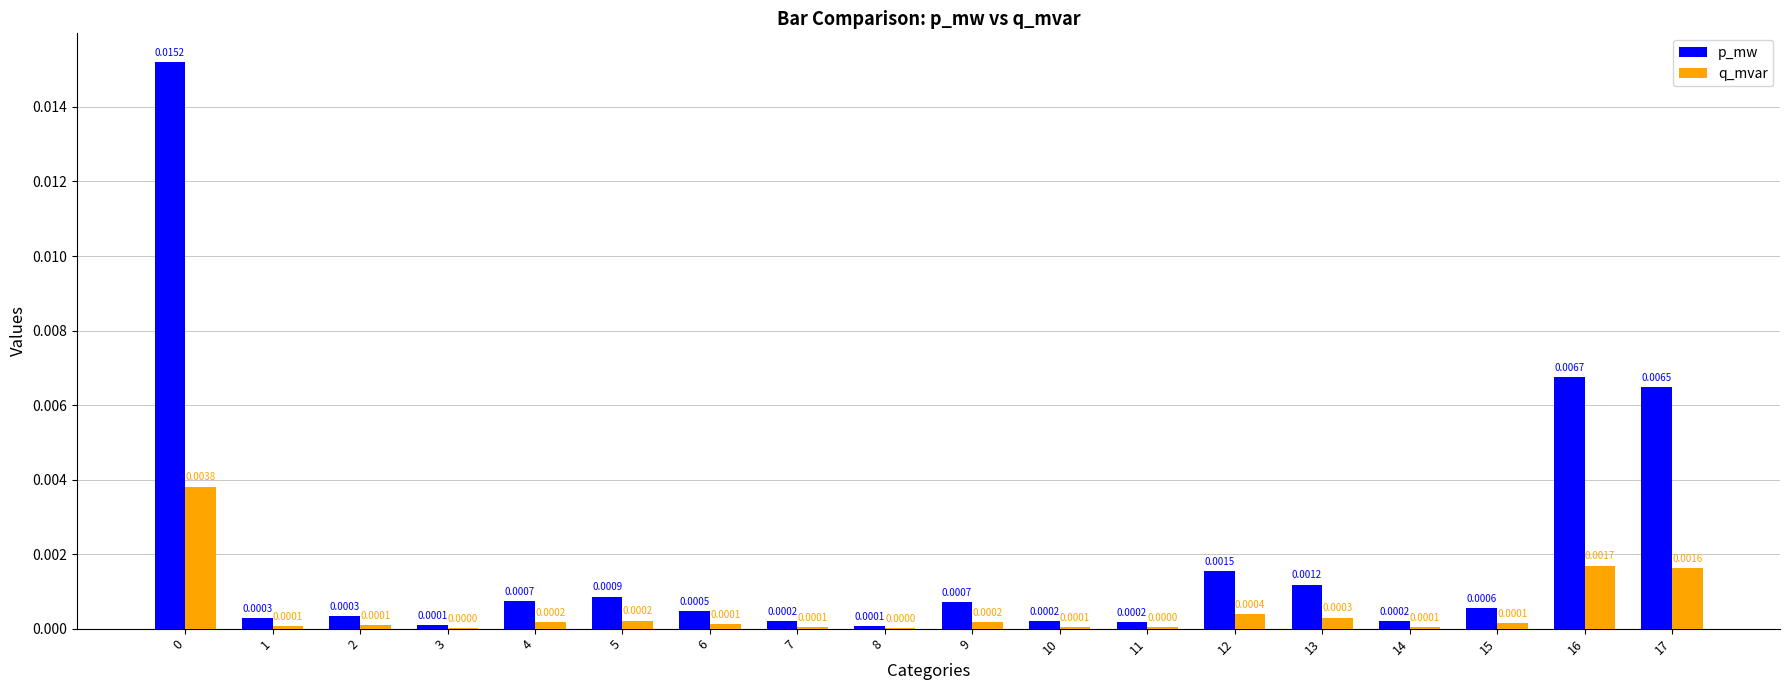

Is the value of p_mw at 11 greater than the value of q_mvar at 3?

Yes